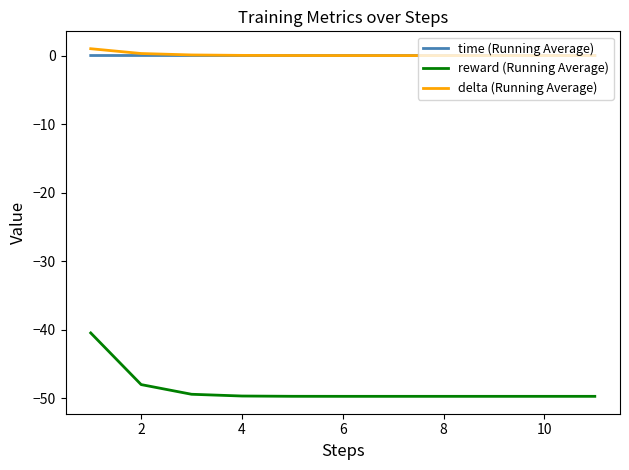

List the series in order of their peak value, highest first.

delta (Running Average), time (Running Average), reward (Running Average)